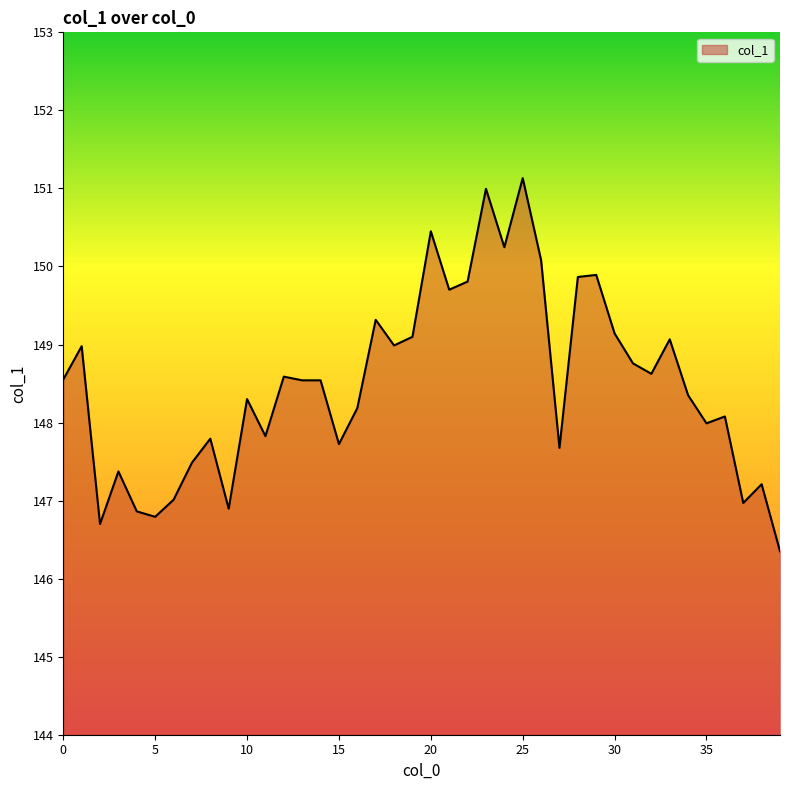

How many categories are shown in the chart?

40